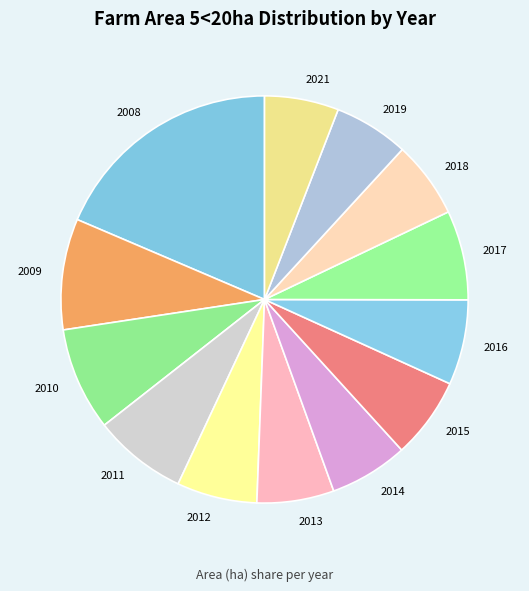

True or false: 2009 accounts for 20% of the total.

False